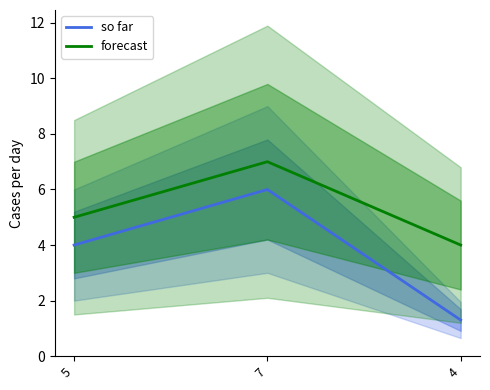

What is the average value of the so far series?

3.8